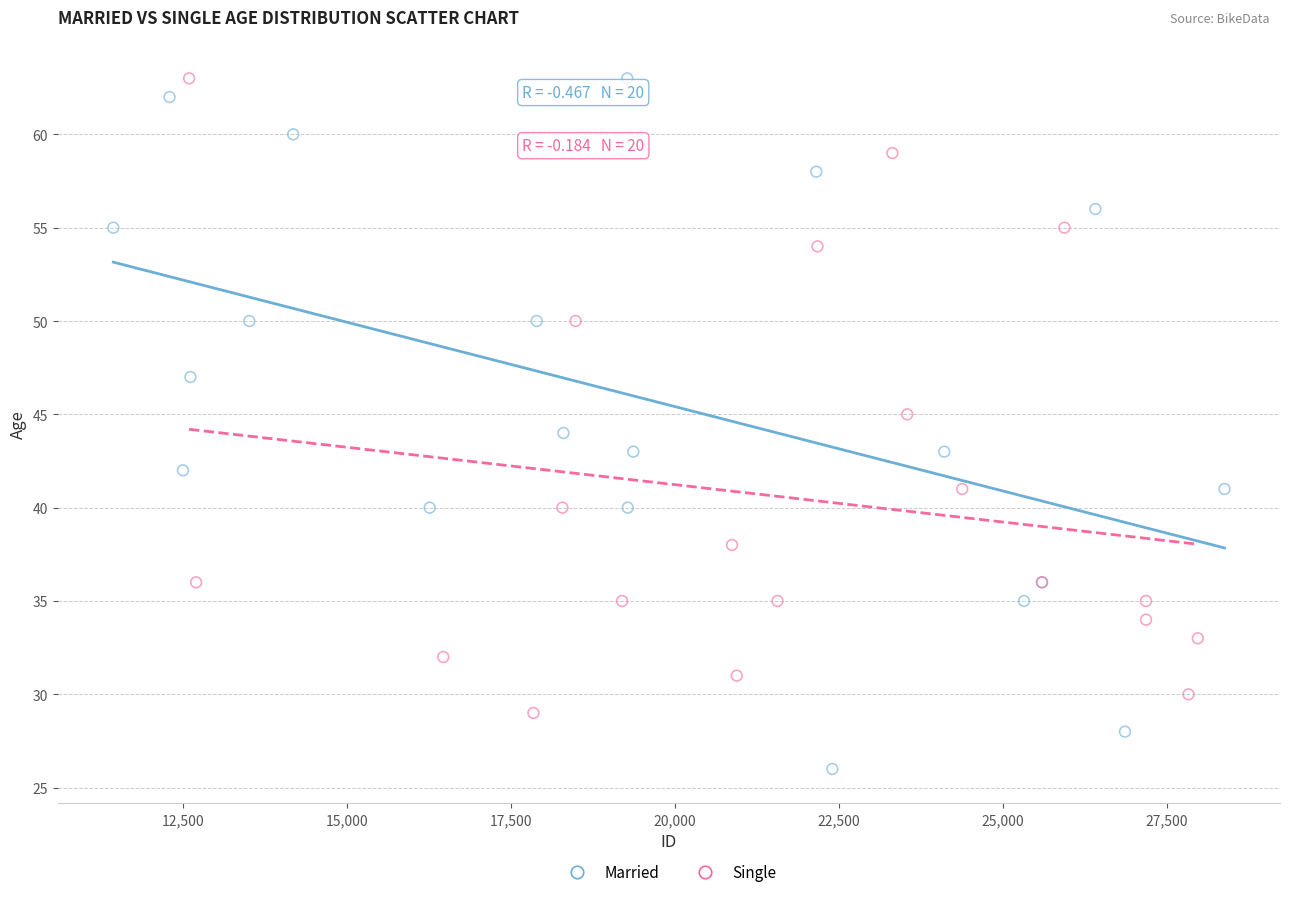

Which series contains the lowest Y value?

Married